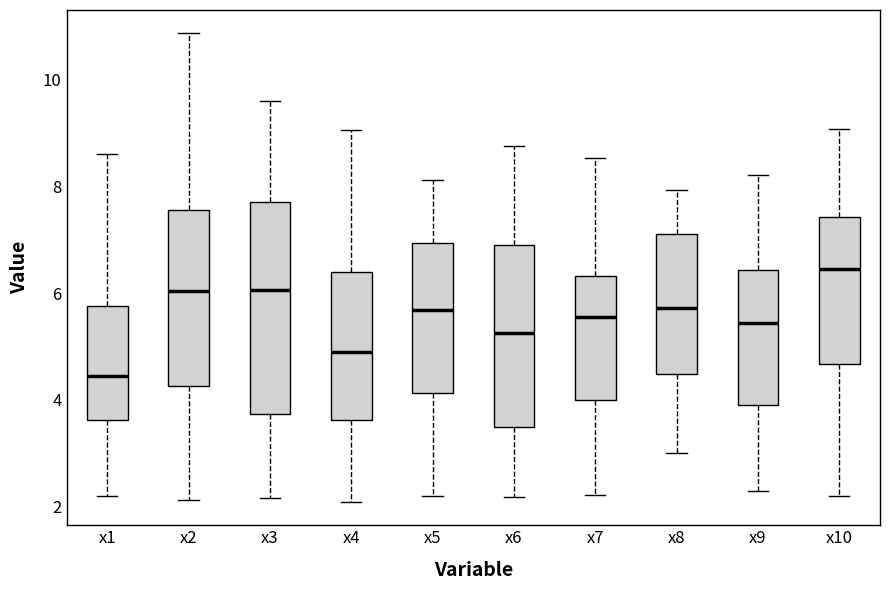

Which box's median line is the lowest?

x1